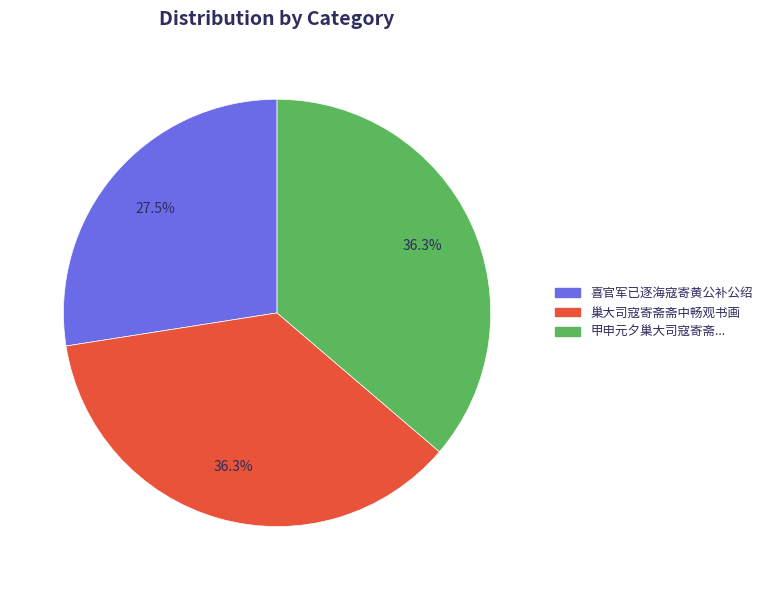

Approximately how many times larger is the value at 喜官军已逐海寇寄黄公补公绍 compared to 甲申元夕巢大司寇寄斋...?

0.8